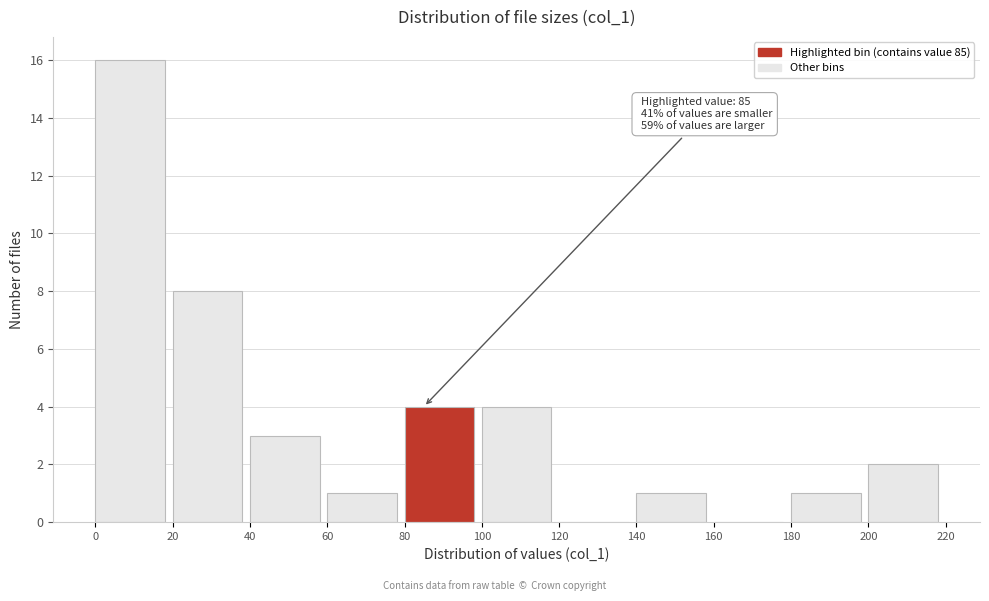

Over which range of the x-axis is the bar tallest?

0 to 20